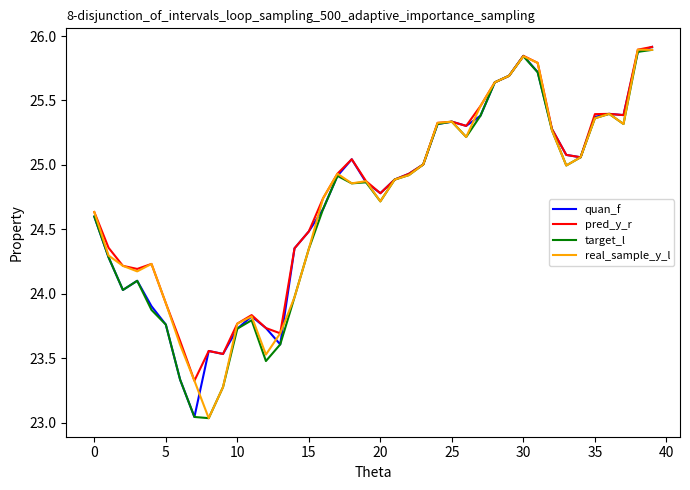

What is the greatest value displayed?

25.9